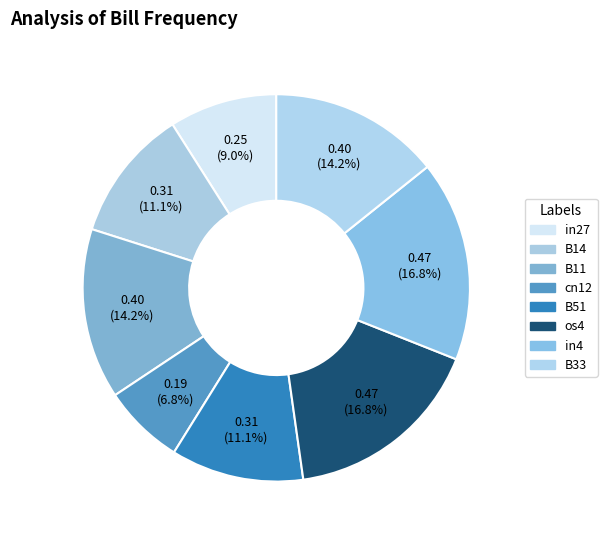

To the nearest percent, what is the average slice percentage?

13%